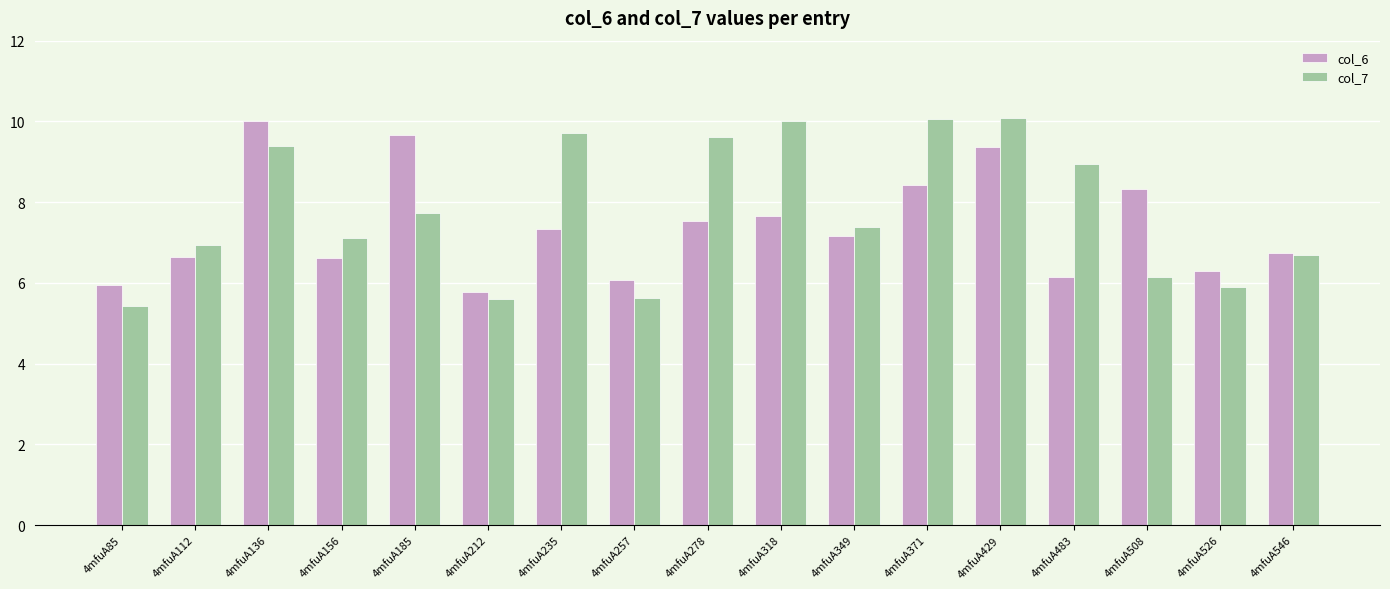

Is it true that col_7 equals 15.1 at 4mfuA278?

False